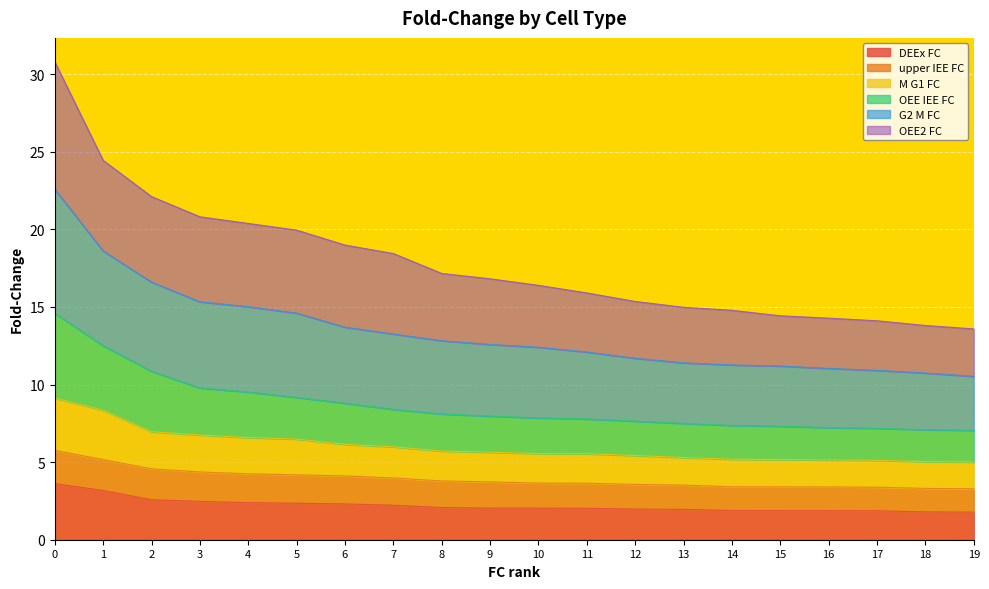

List the labels in order of M_G1_FC value, largest first.

0, 1, 2, 3, 4, 5, 6, 7, 8, 9, 10, 11, 12, 13, 14, 15, 16, 17, 18, 19